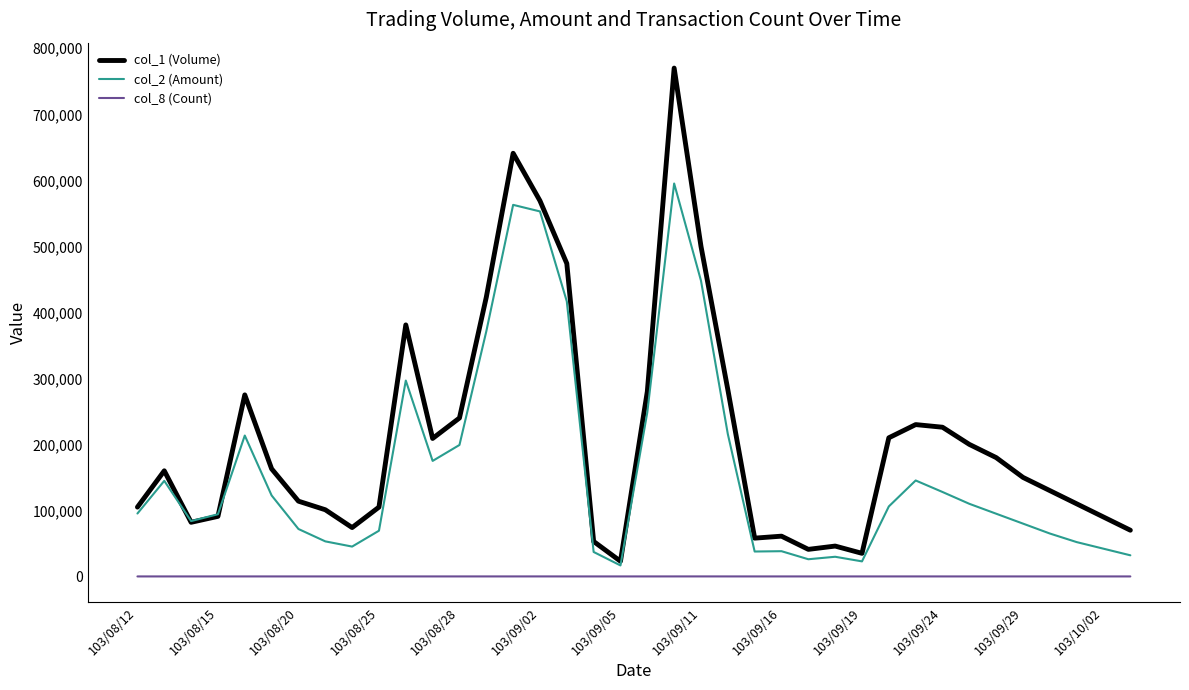

Which series has the largest total across all categories?

col_1 (Volume)